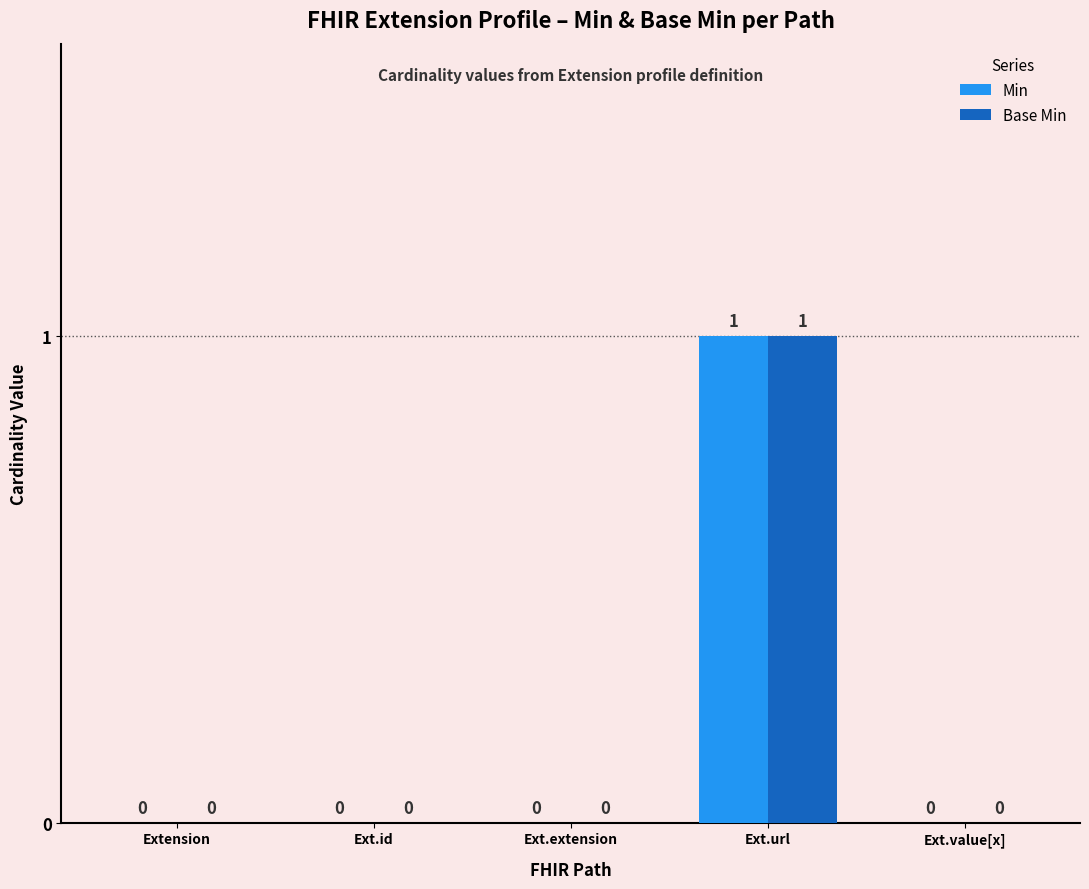

At which category is the sum across all series the highest?

Ext.url